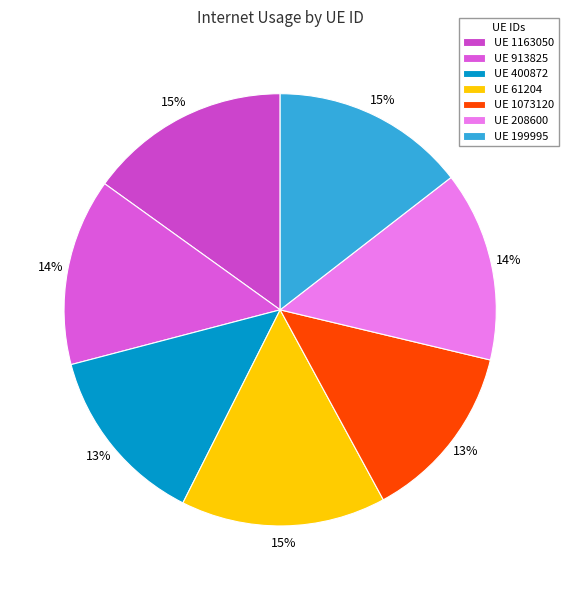

Is there a majority slice in this chart?

No